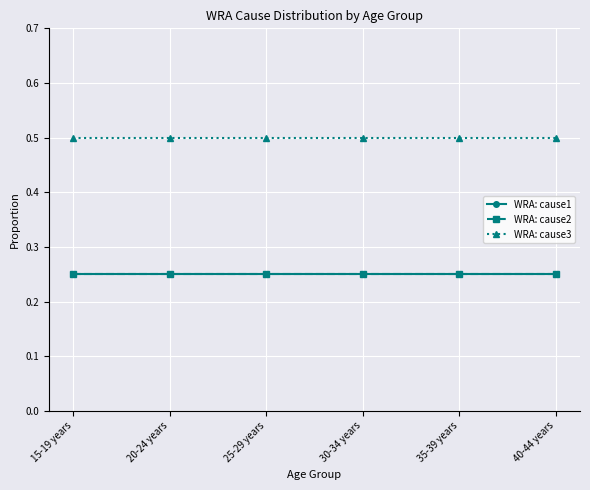

Rank the series at 35-39 years from highest to lowest value.

WRA: cause3, WRA: cause1, WRA: cause2